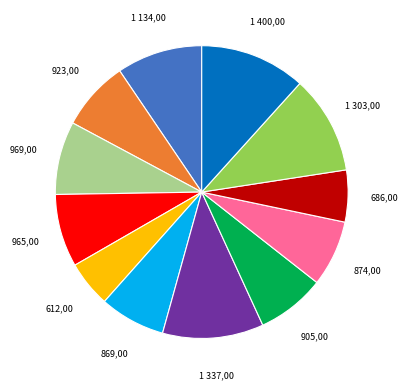

Does any single category account for the majority?

No